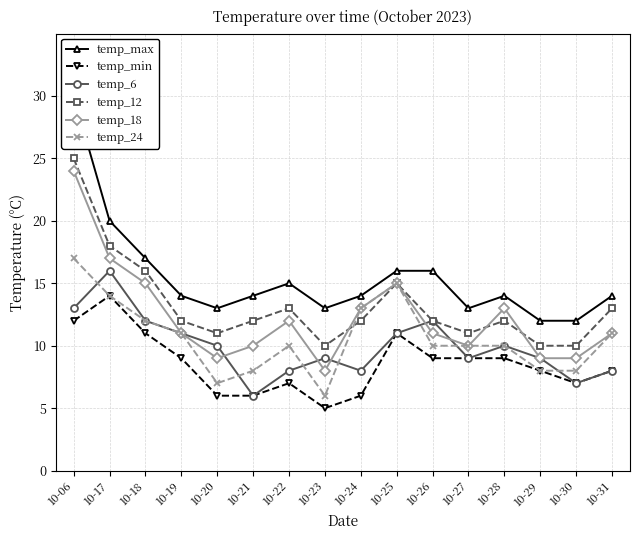

In temp_6, how many points are higher than both neighbors (excluding endpoints)?

4